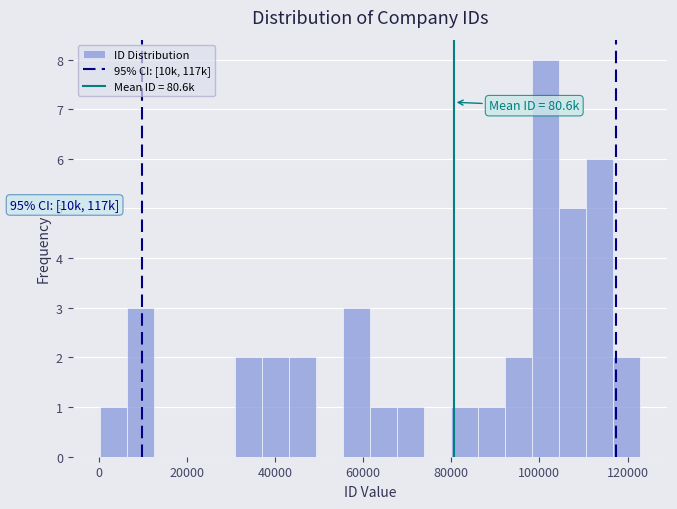

Around what value on the x-axis is the tallest bar? Give the approximate position of its centre, as read against the axis.

102000